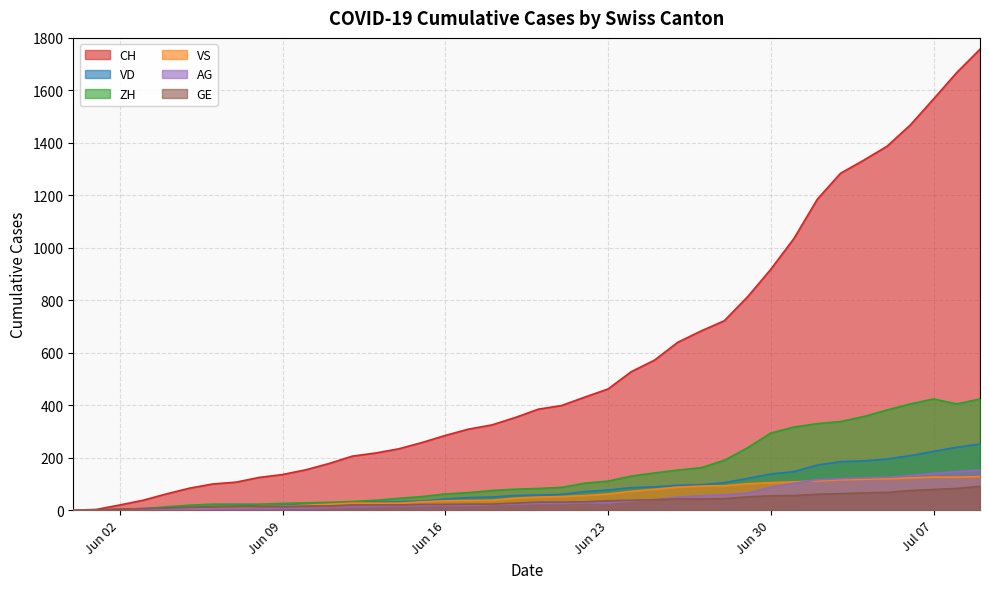

Which series has the widest spread of values?

CH